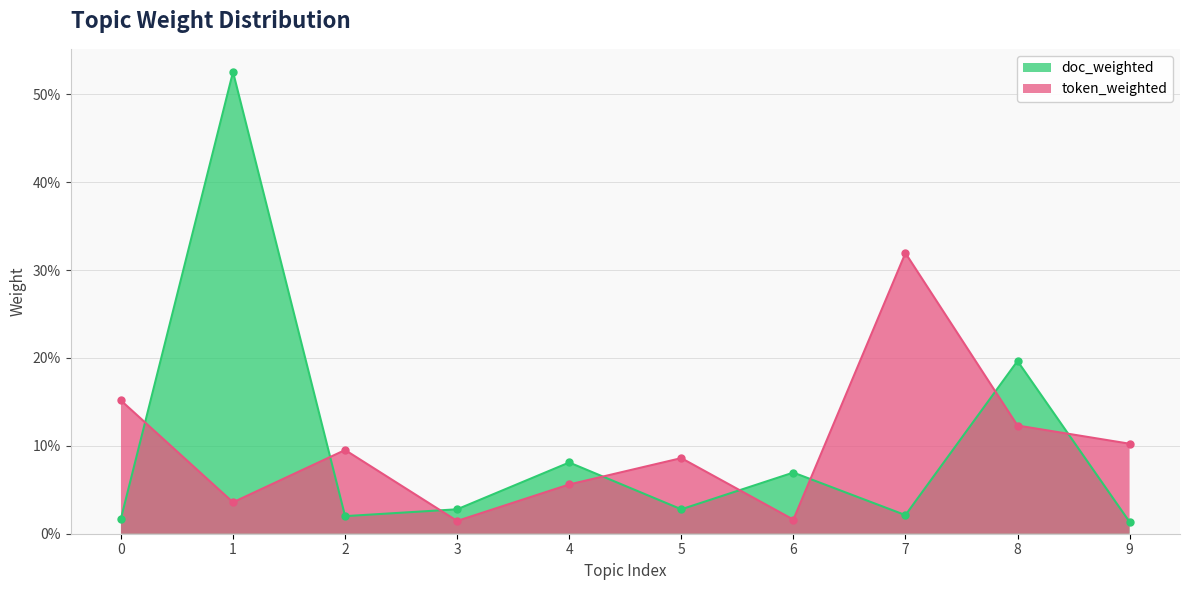

What is the average value of the token_weighted series?

0.1